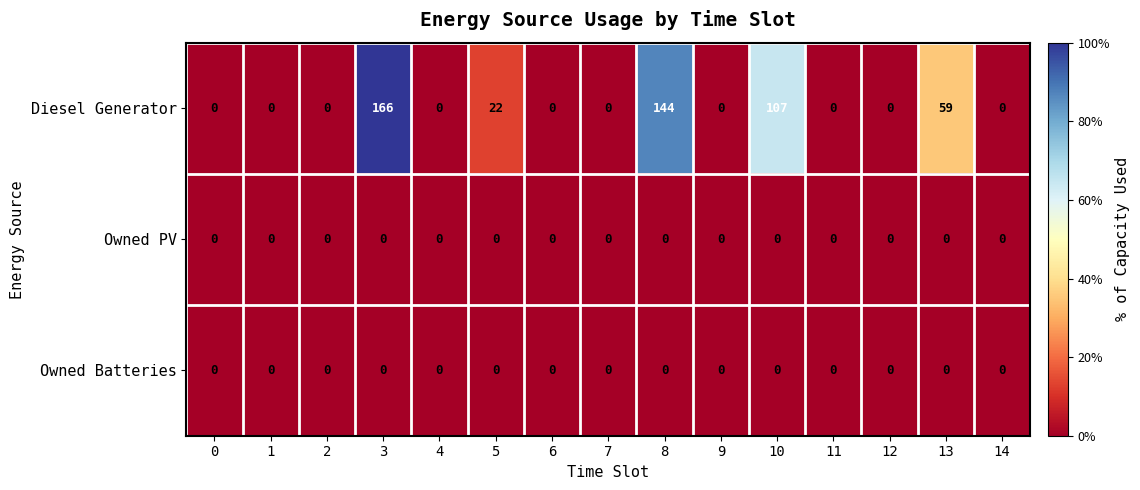

Which series has the largest range (max minus min)?

Diesel Generator